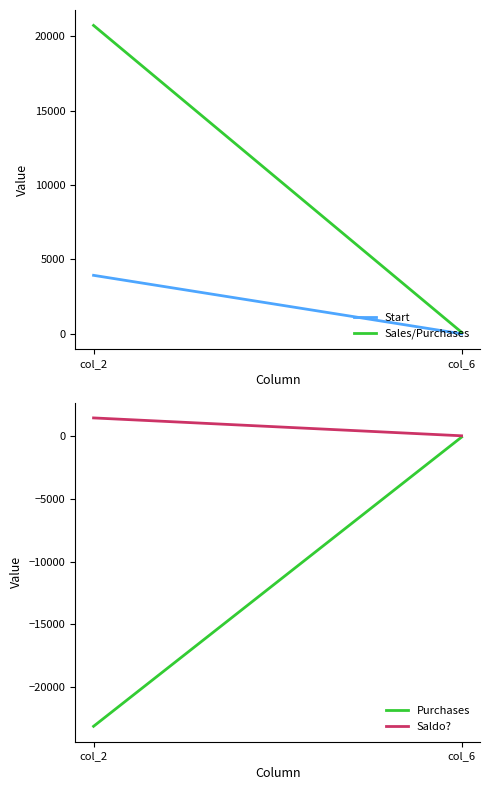

The value of Saldo? at col_6 is 8.0. True or false?

False